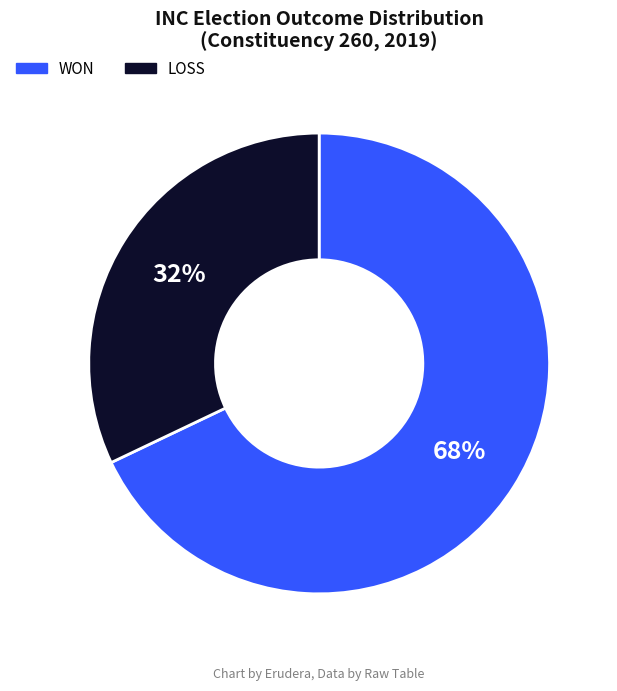

What is the ratio of the value at WON to the value at LOSS?

2.1